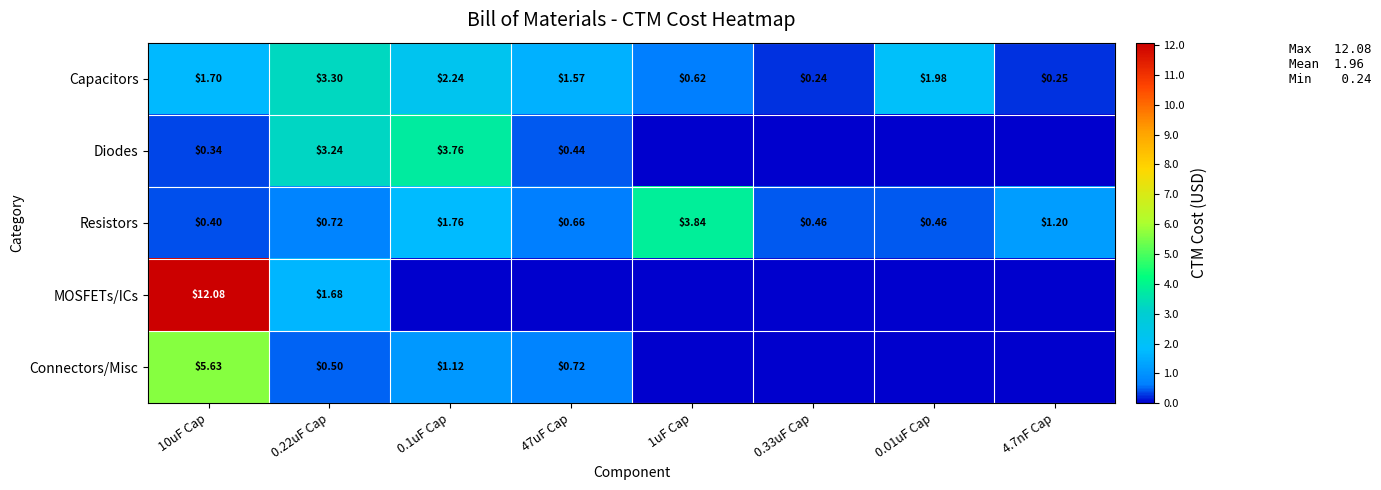

At which category is the sum across all series the highest?

10uF Cap